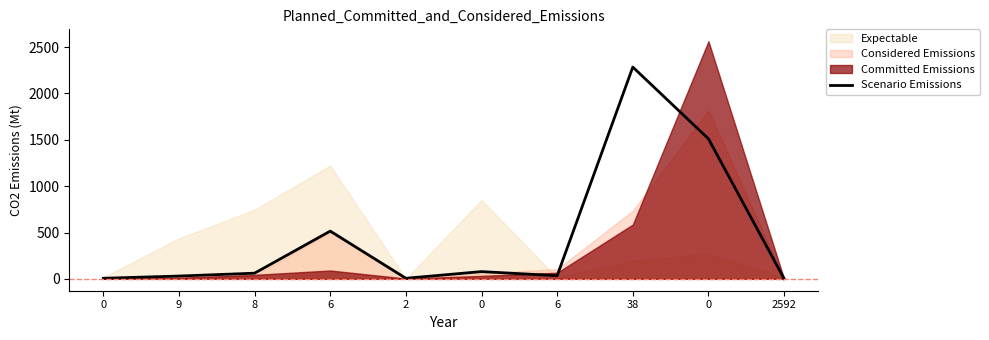

Rank the categories by value from highest to lowest.

38, 0, 6, 0, 8, 6, 9, 0, 2, 2592